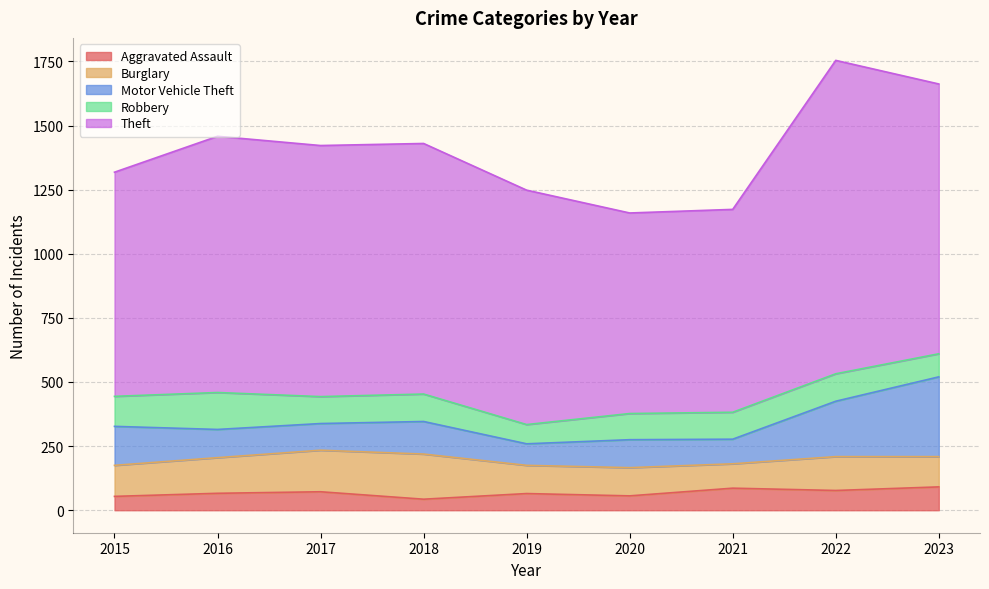

In Burglary, how many points are lower than both neighbors (excluding endpoints)?

1